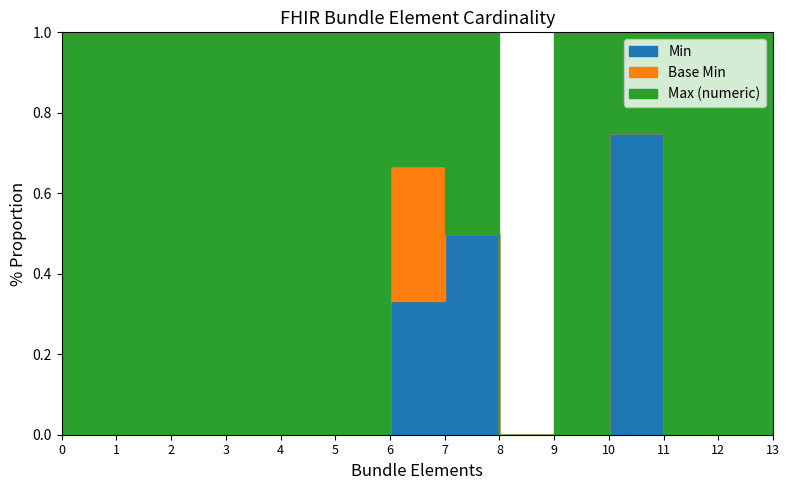

Reading right to left, what are all the values shown in this chart?

Min: 0	0	0	3	0	0	1	1	0	0	0	0	0	0
Base Min: 0	0	0	0	0	0	0	1	0	0	0	0	0	0
Max (numeric): 1	1	1	1	1	0	1	1	1	1	1	1	1	1